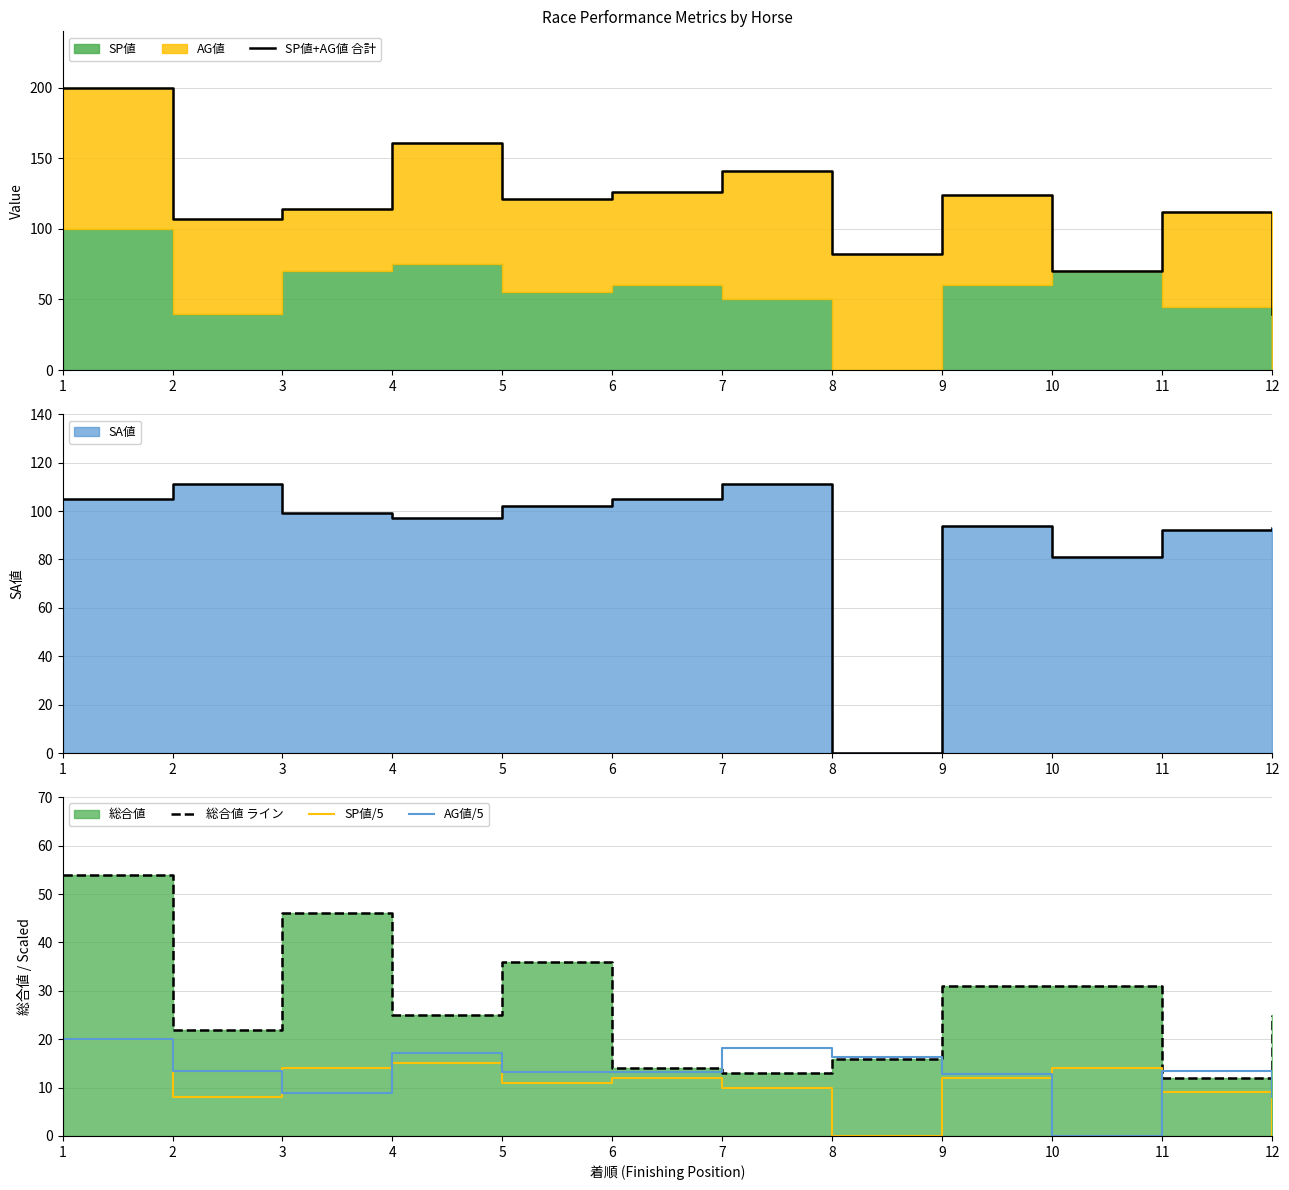

List the labels in order of 総合値 ライン value, largest first.

1, 3, 5, 9, 10, 4, 12, 2, 8, 6, 7, 11